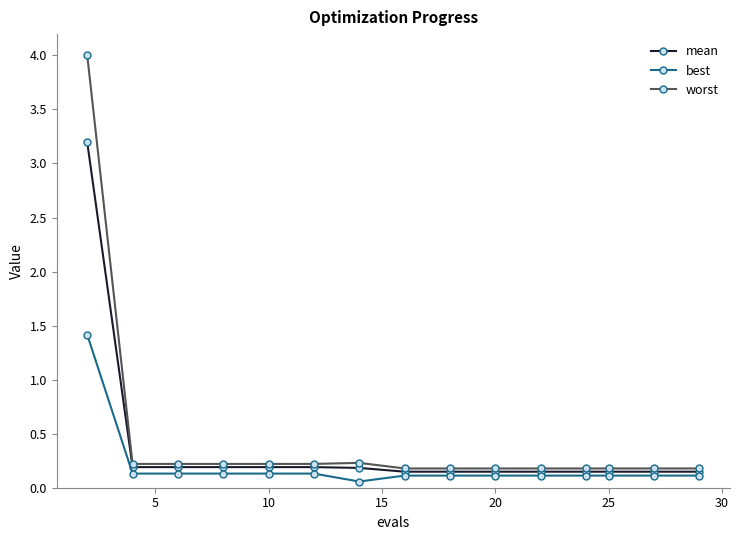

What is the greatest value displayed?

4.0